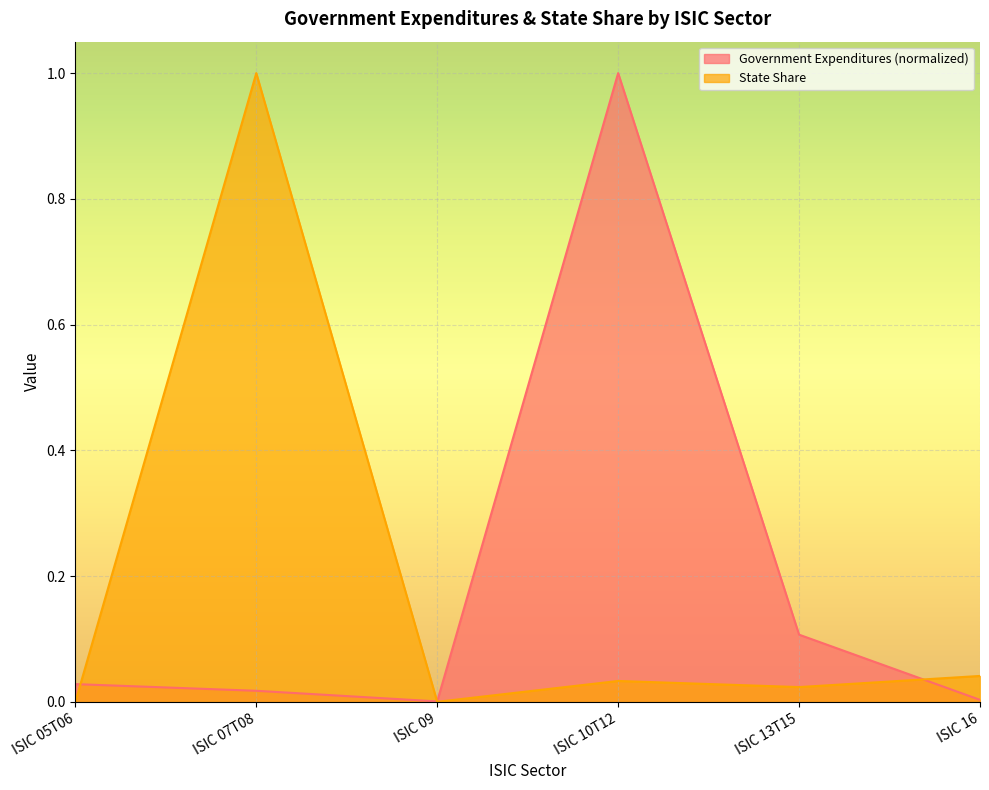

Count the number of categories in the chart.

6